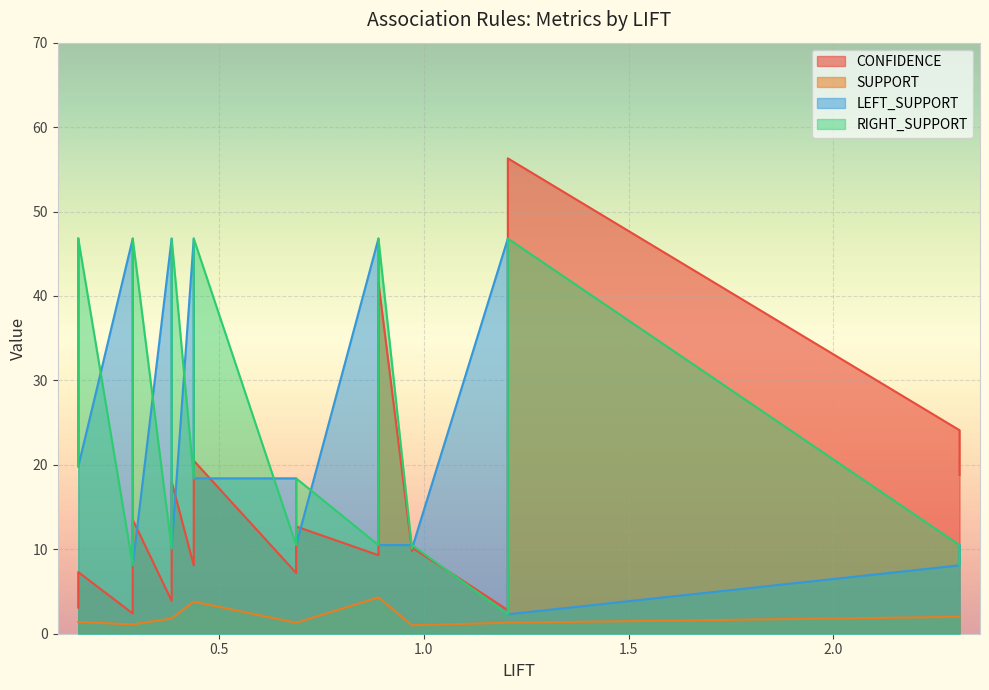

Is the value of RIGHT_SUPPORT at 5 greater than the value of LEFT_SUPPORT at 15?

No